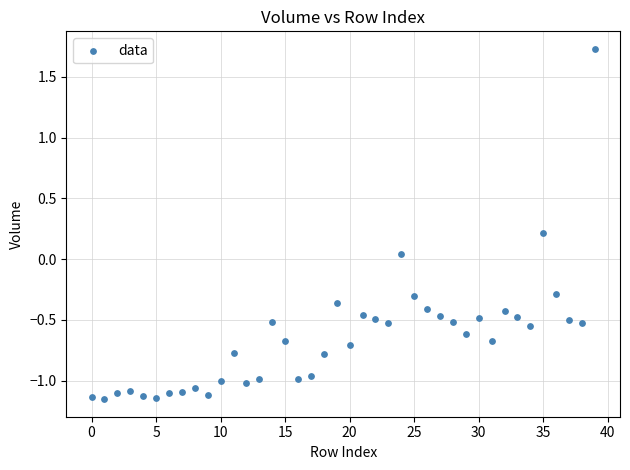

What is the range of Y values (max minus min)?

2.9